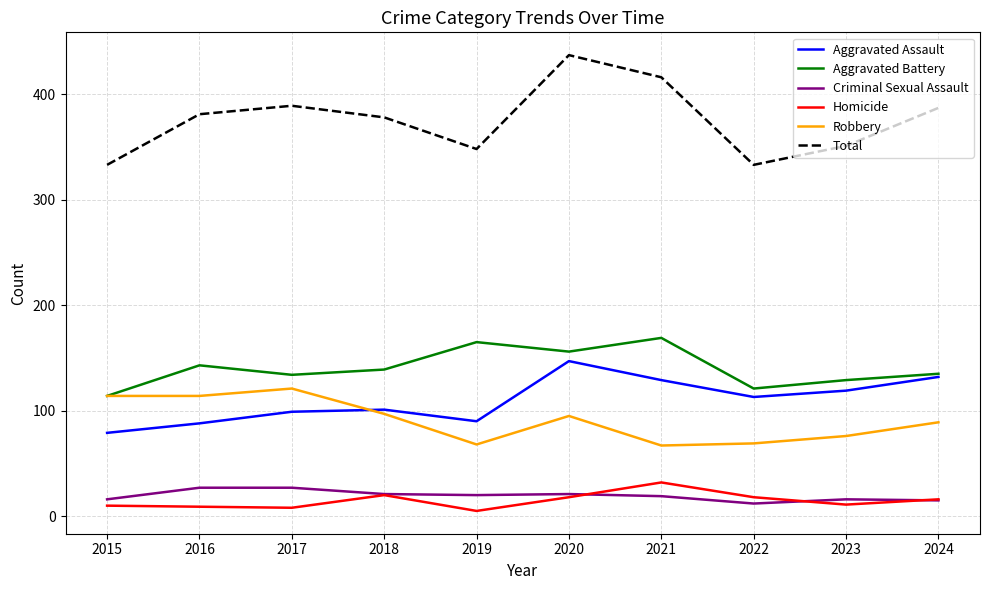

What is the maximum value shown in the chart?

437